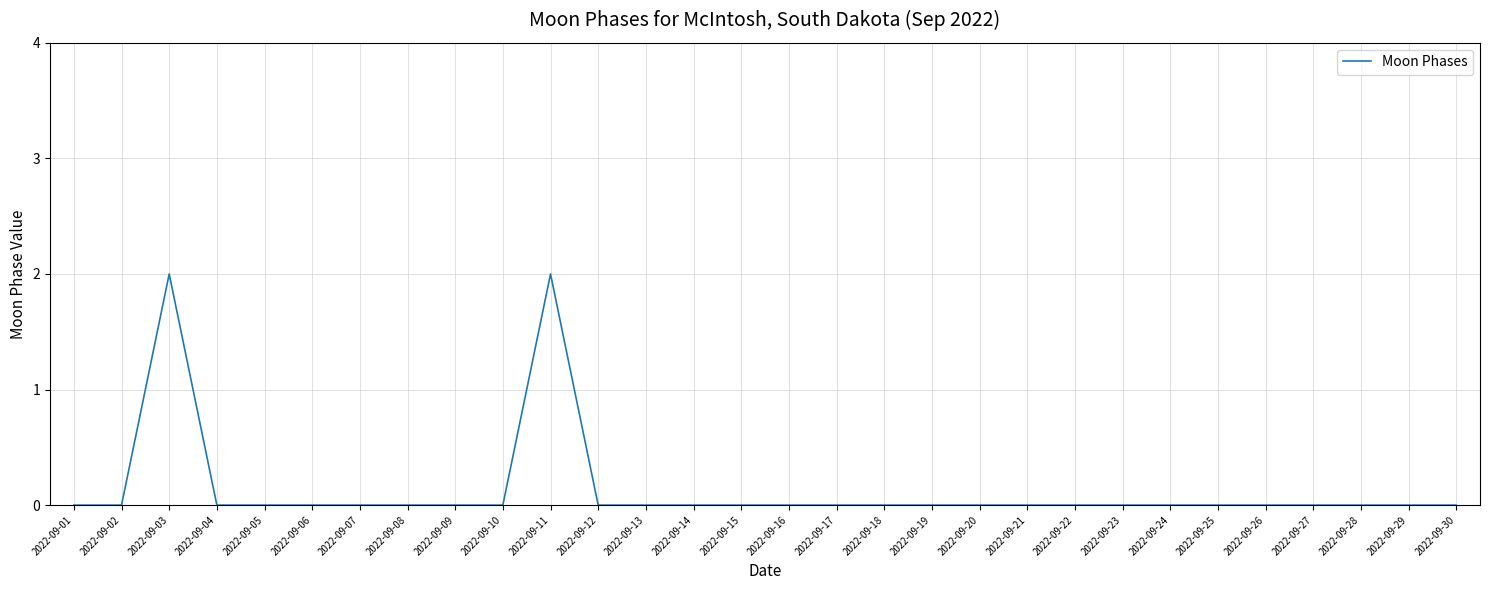

The chart shows a value of -1 at 2022-09-14. True or false?

False